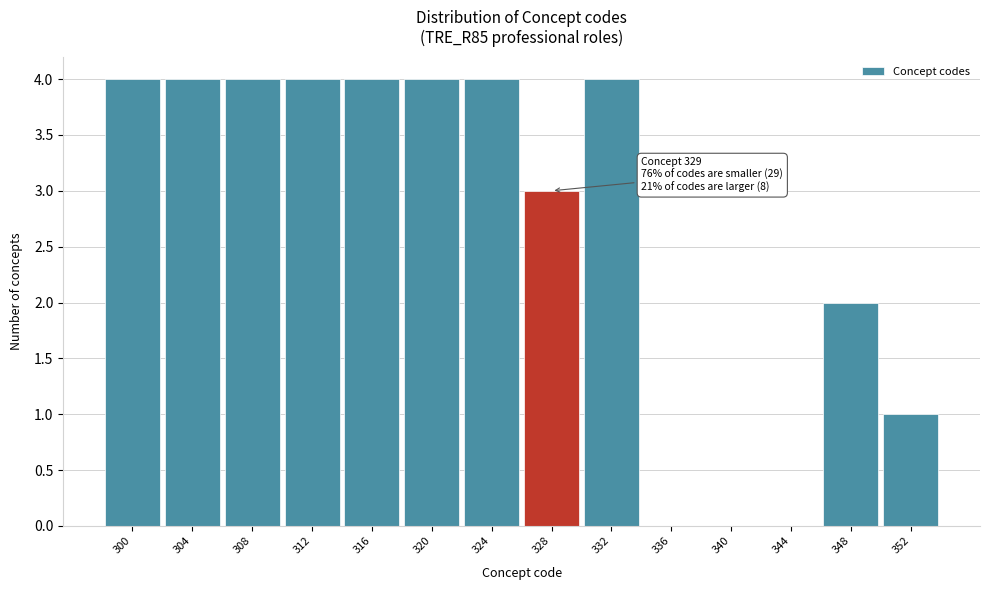

Reading left to right, what are all the values shown in this chart?

300=4	304=4	308=4	312=4	316=4	320=4	324=4	328=3	332=4	336=0	340=0	344=0	348=2	352=1